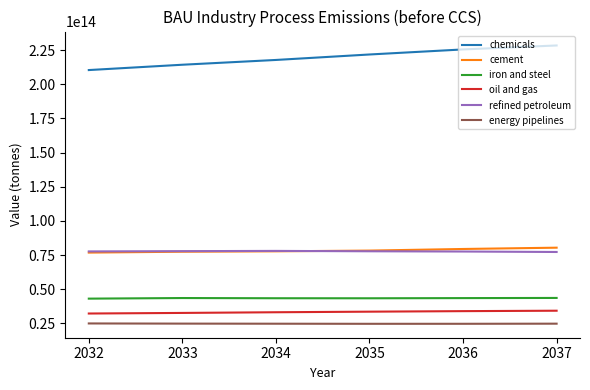

True or false: oil and gas and refined petroleum intersect in this chart.

False